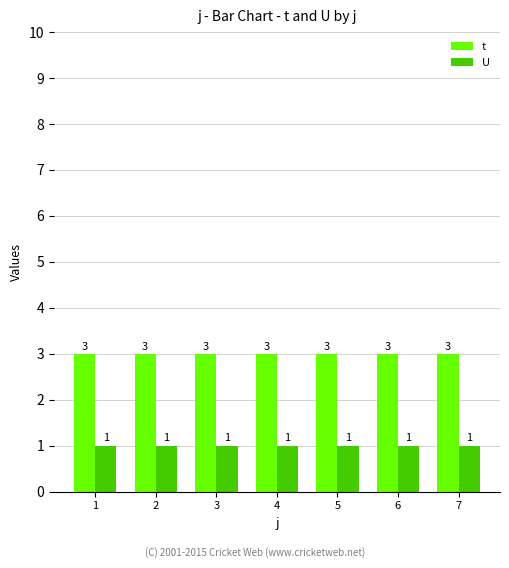

Rank the series by their maximum value, from lowest to highest.

U, t